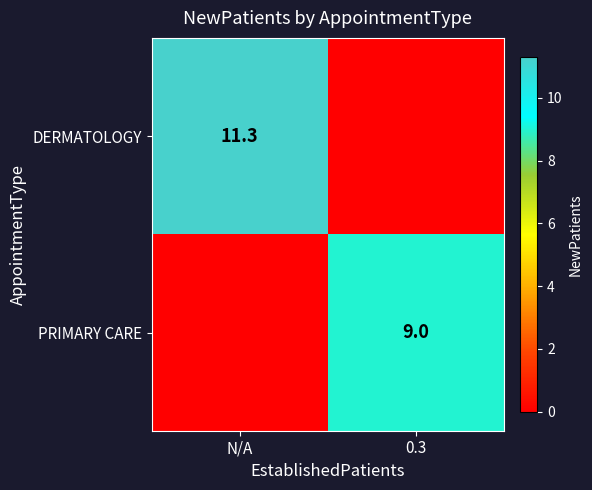

Which label corresponds to the largest value in the chart?

N/A